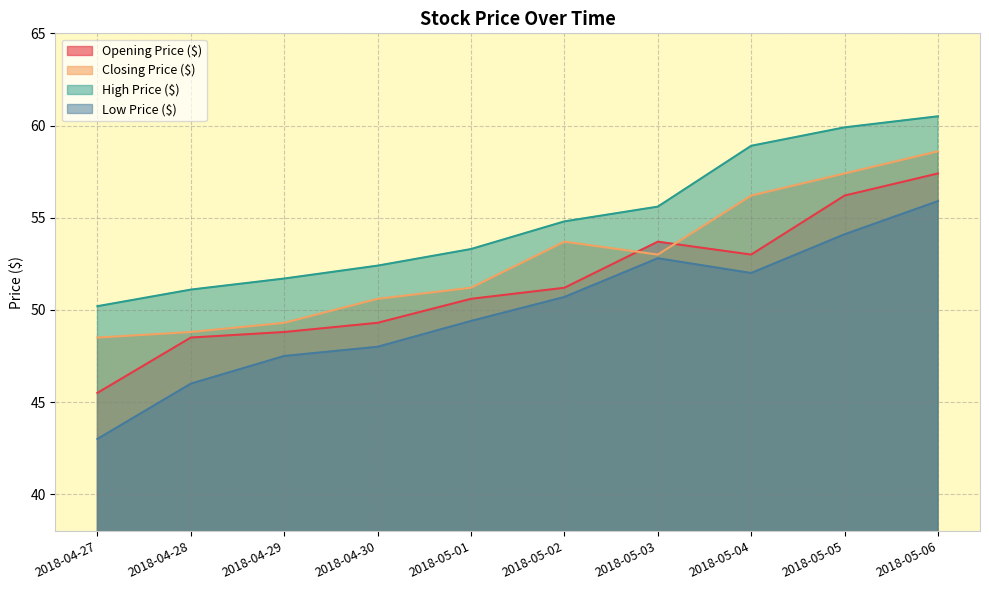

Which series has the widest spread of values?

Low Price ($)